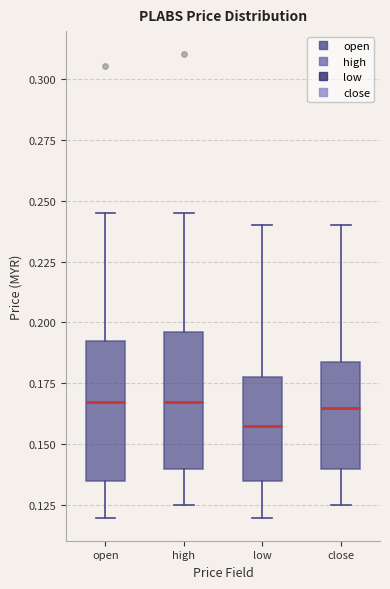

Reading left to right, transcribe this box plot: for each box, give where its median line is, the range the box spans, and where its two whiskers end, as read against the y-axis. The values are not printed on the chart, so give them approximately, as read against the axis.

open: median 0.170, box 0.135 to 0.195, whiskers 0.120 to 0.245
high: median 0.170, box 0.140 to 0.195, whiskers 0.125 to 0.245
low: median 0.160, box 0.135 to 0.180, whiskers 0.120 to 0.240
close: median 0.165, box 0.140 to 0.185, whiskers 0.125 to 0.240